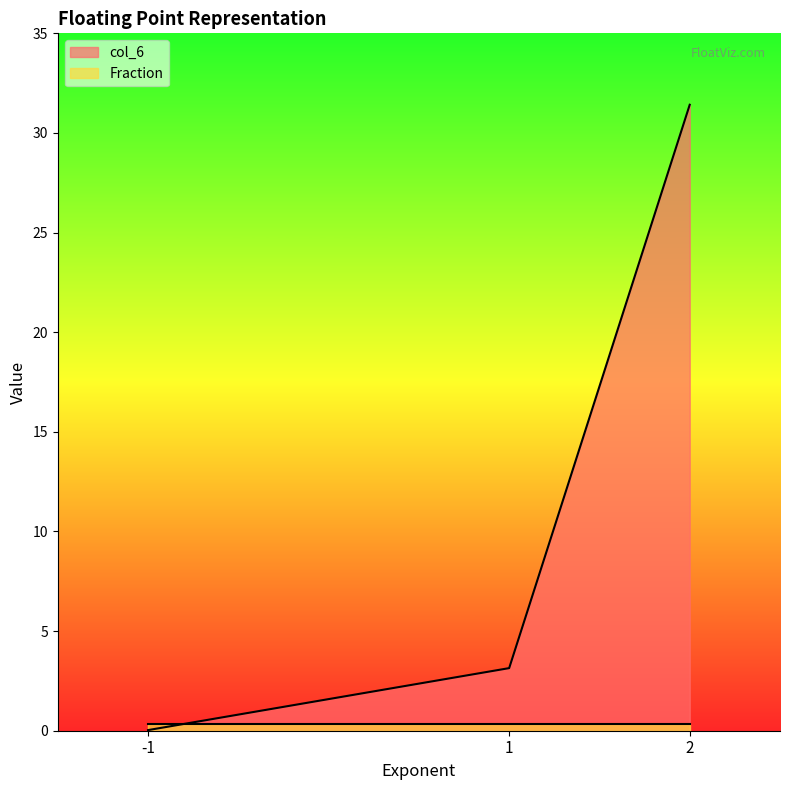

What is the average value?

11.5